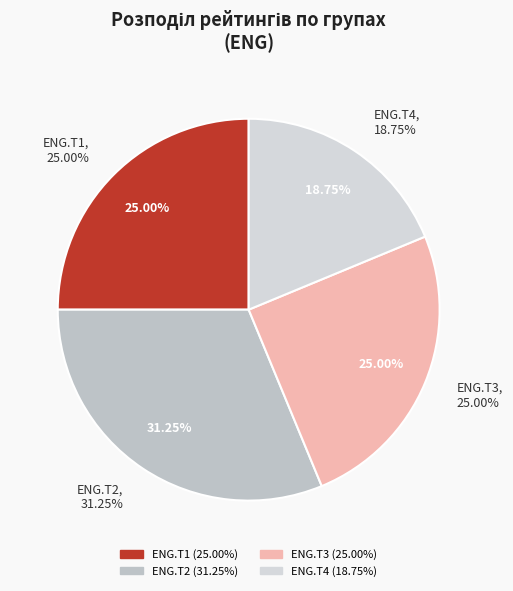

What percentage is the ENG.T3 slice, to the nearest percent?

25%